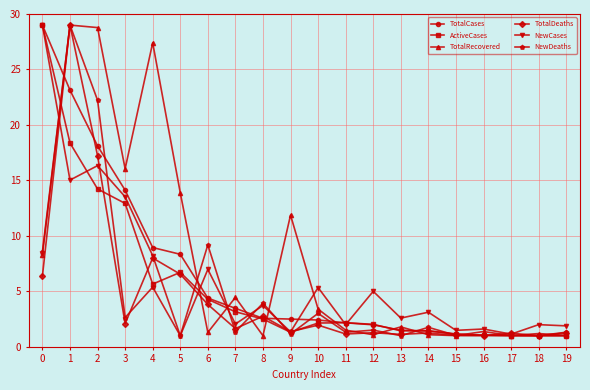

What is the difference between the maximum and minimum values in the TotalRecovered series?

28.0